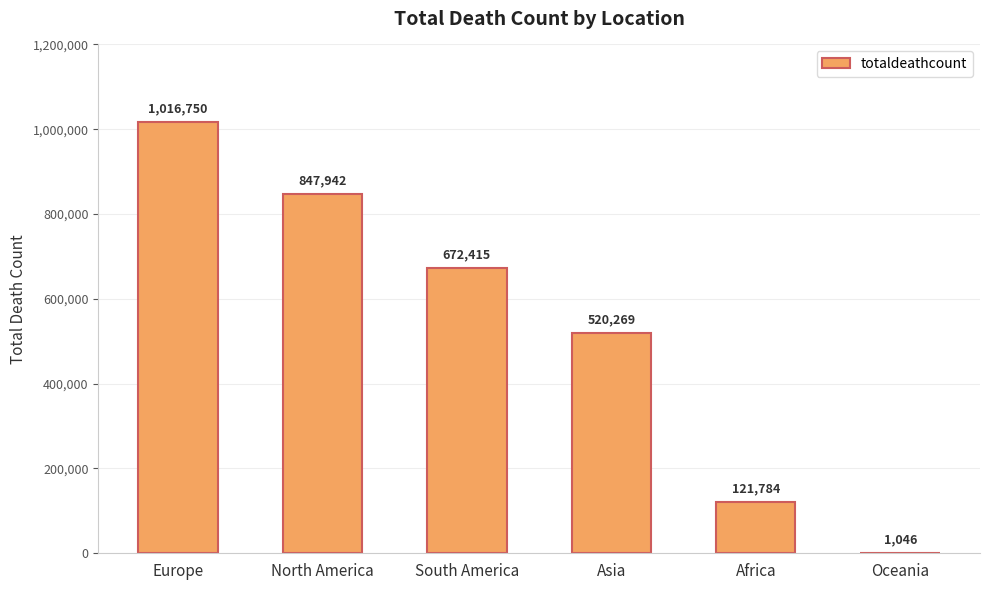

Which label corresponds to the largest value in the chart?

Europe